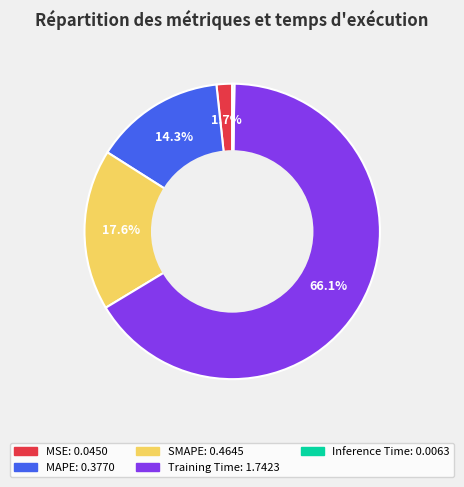

To the nearest percent, what portion does Training Time represent?

66%